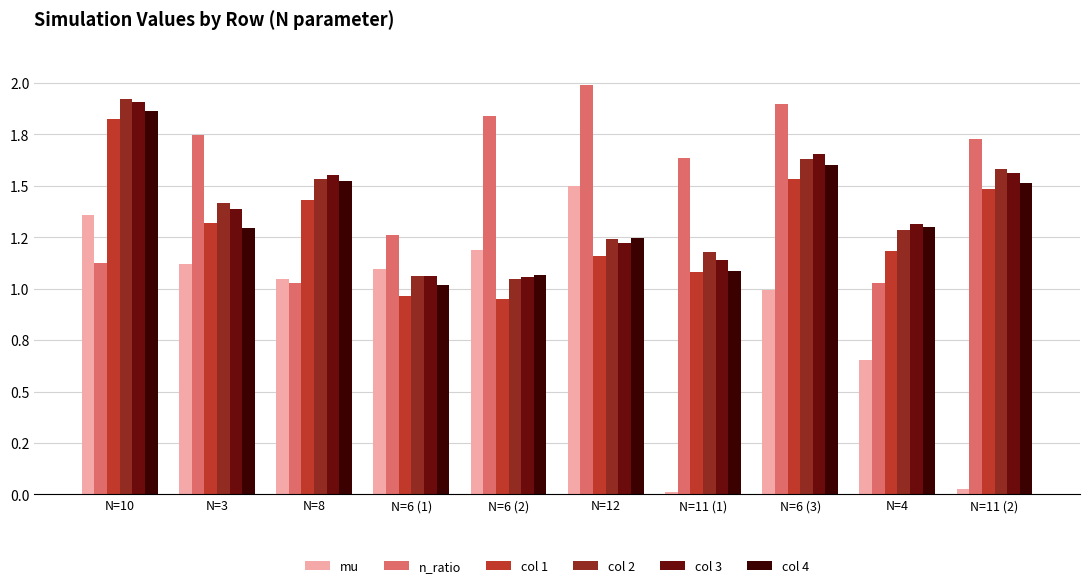

What are all the series names shown in the legend?

mu, n_ratio, col 1, col 2, col 3, col 4